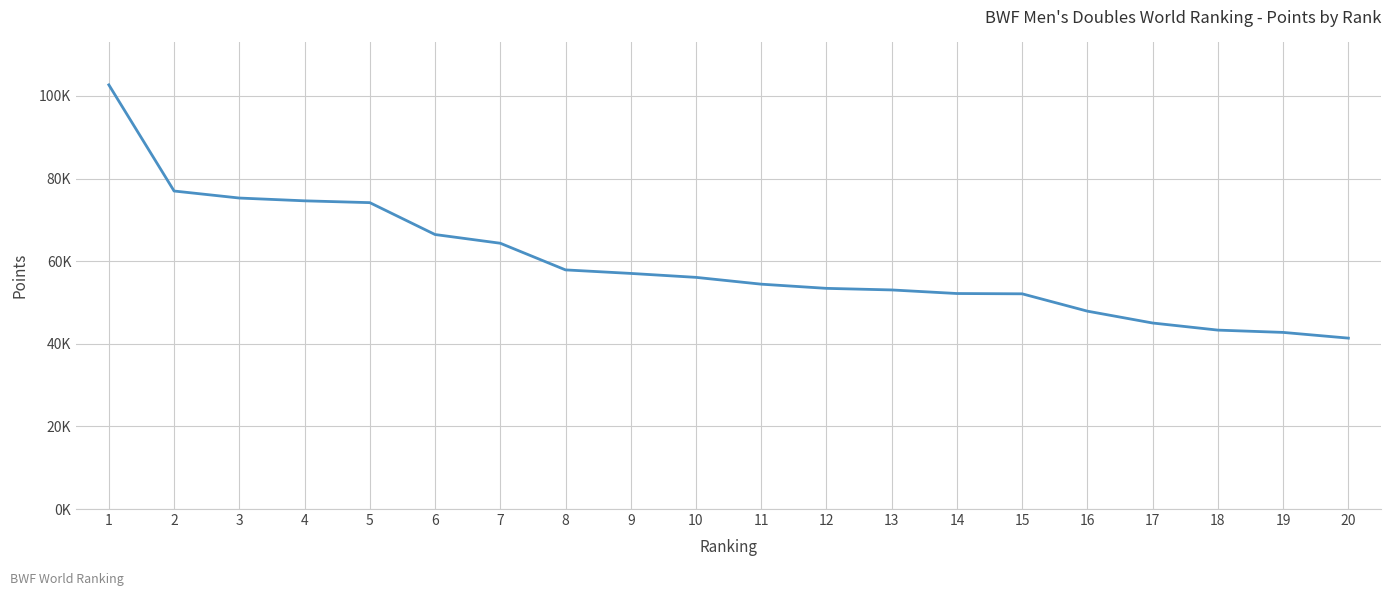

Is this an area chart (filled region under the line)?

No